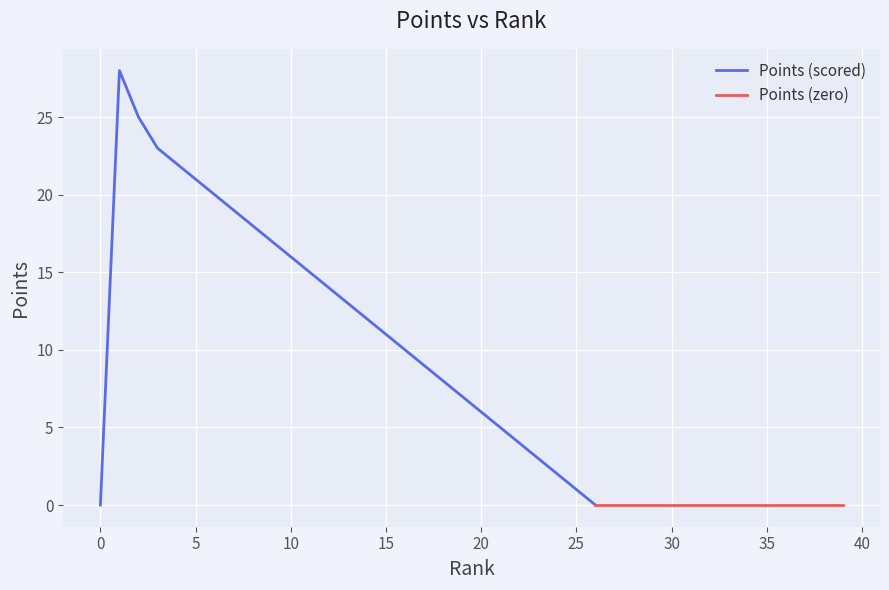

How many values are above zero?

25